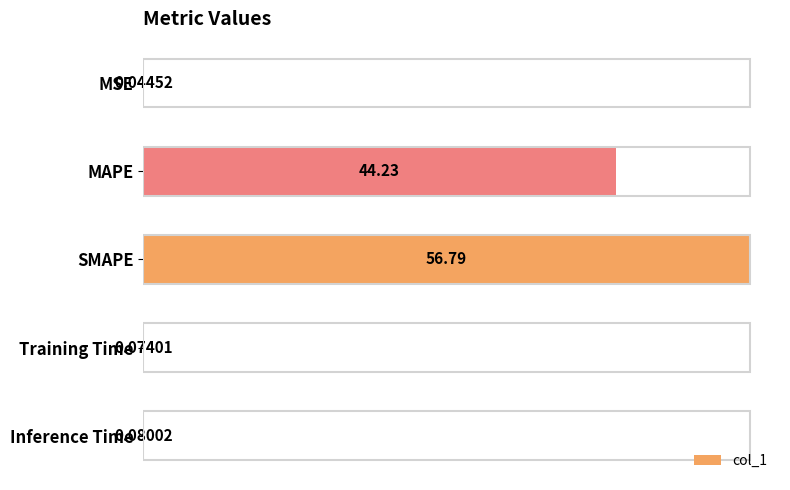

Where is the data nearest to the value 28?

MAPE